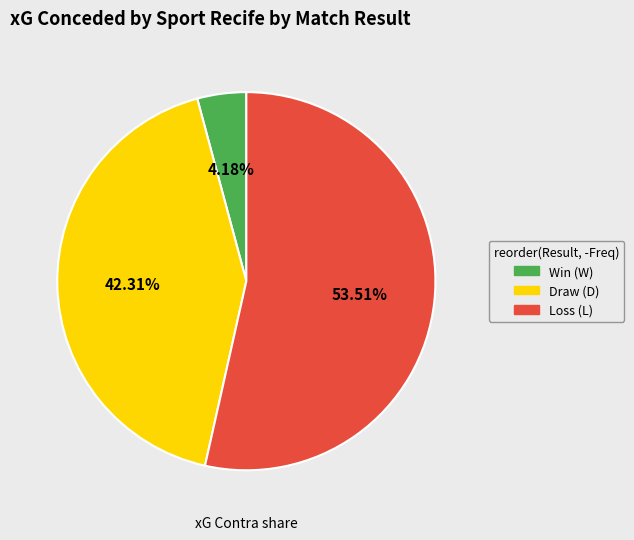

Does any single category account for the majority?

Yes